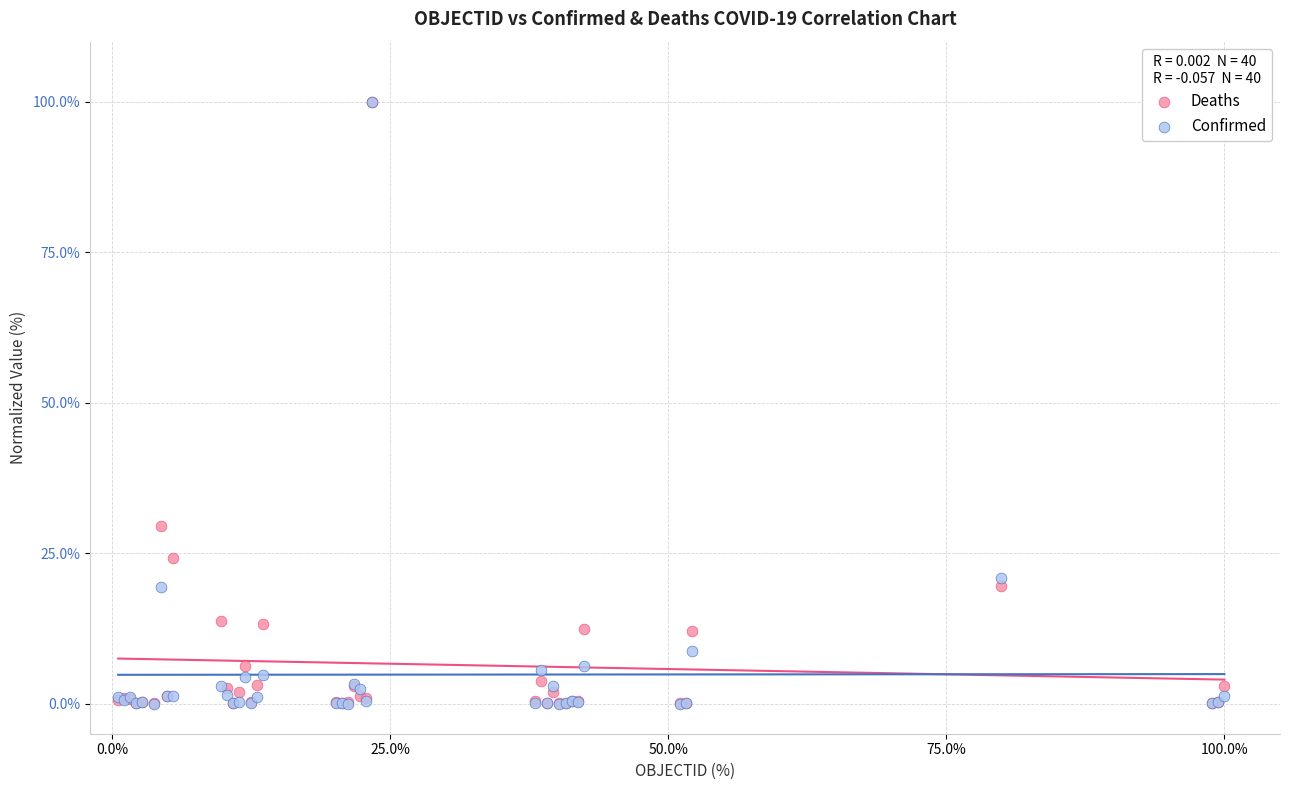

In the Deaths series, what Y value is closest to 50?

20.9